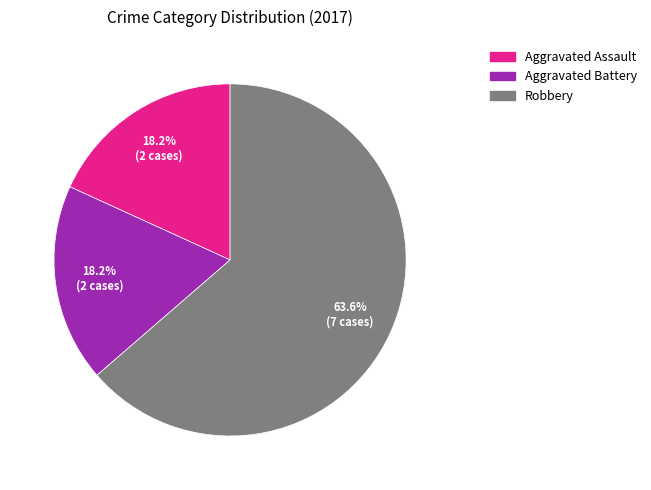

What percentage do Aggravated Assault and Aggravated Battery together represent?

36.4%